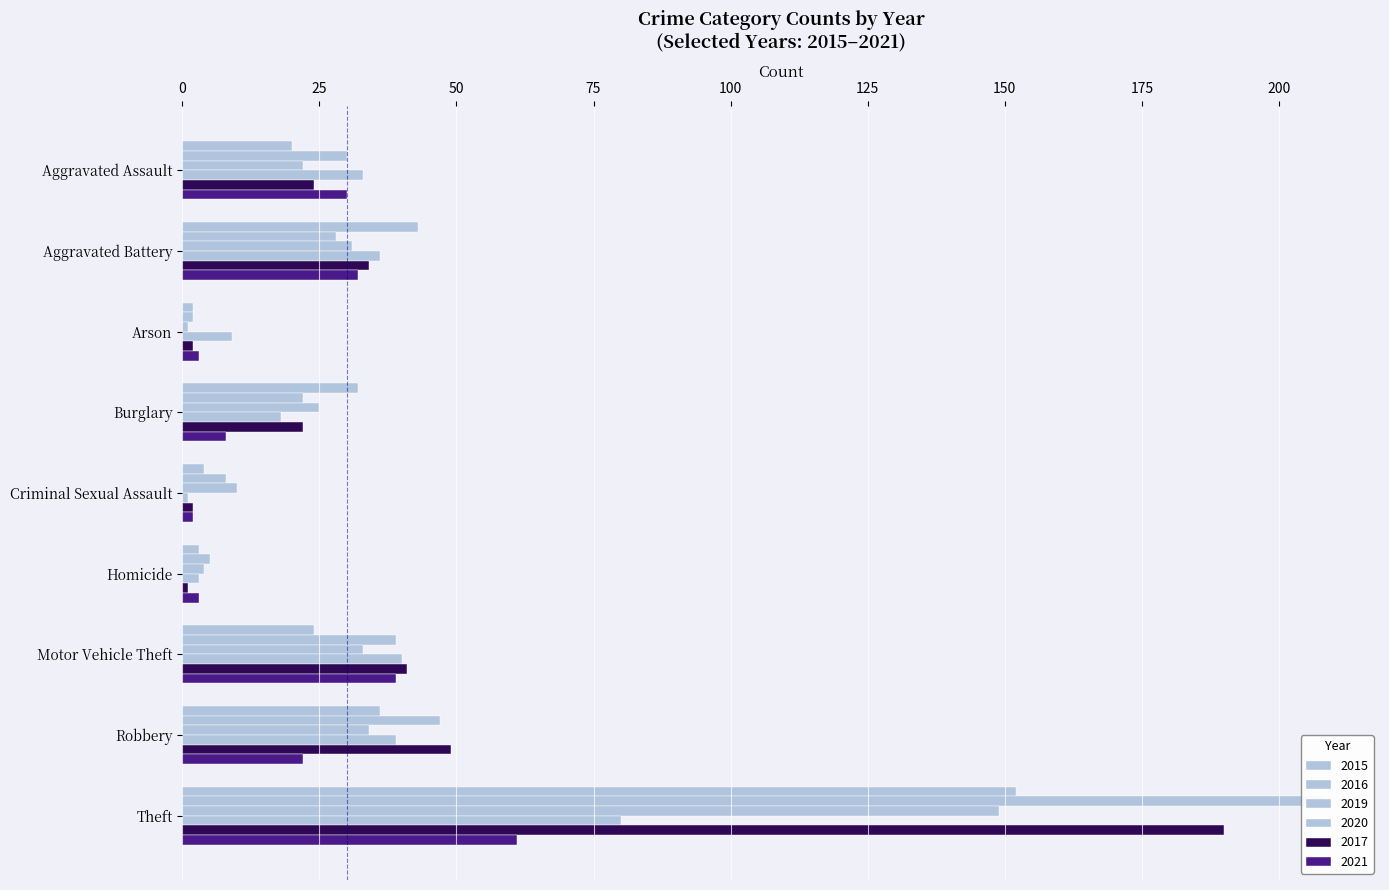

How many bars are there in each group?

6